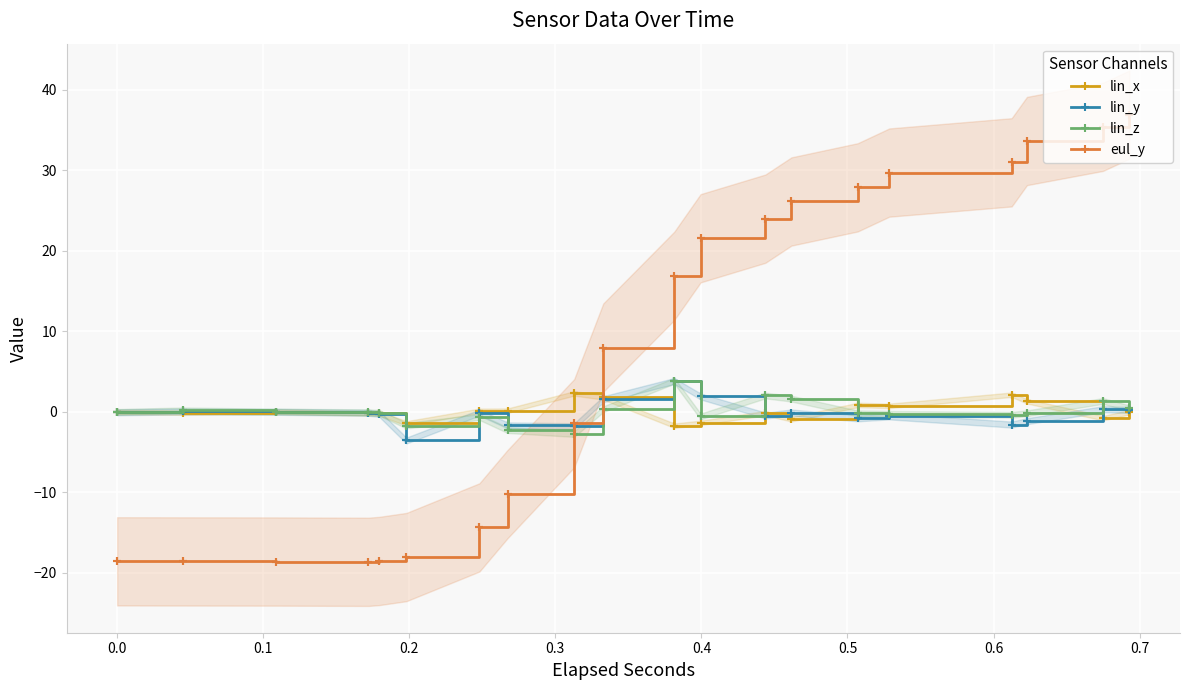

Is this an area chart (filled region under the line)?

No